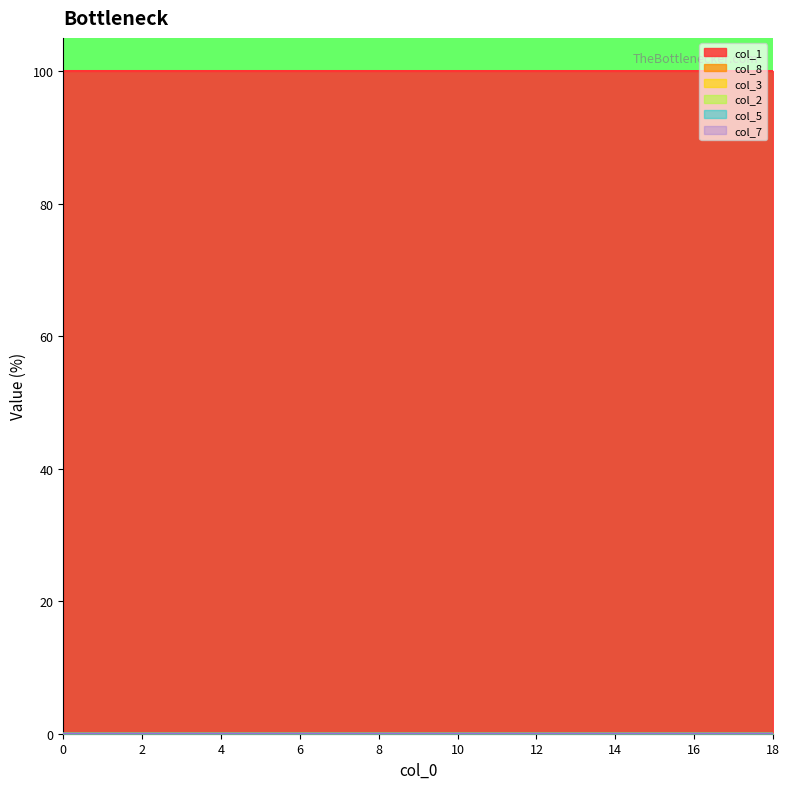

How many values in the col_5 series exceed 0?

17